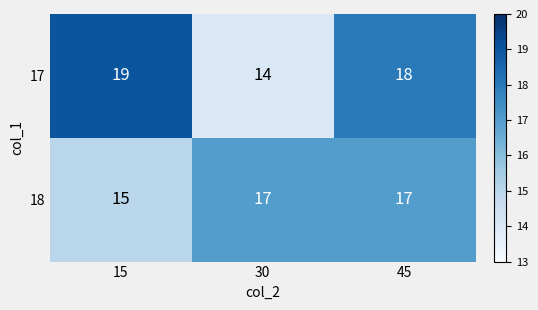

What is the sum of all 18 values?

49